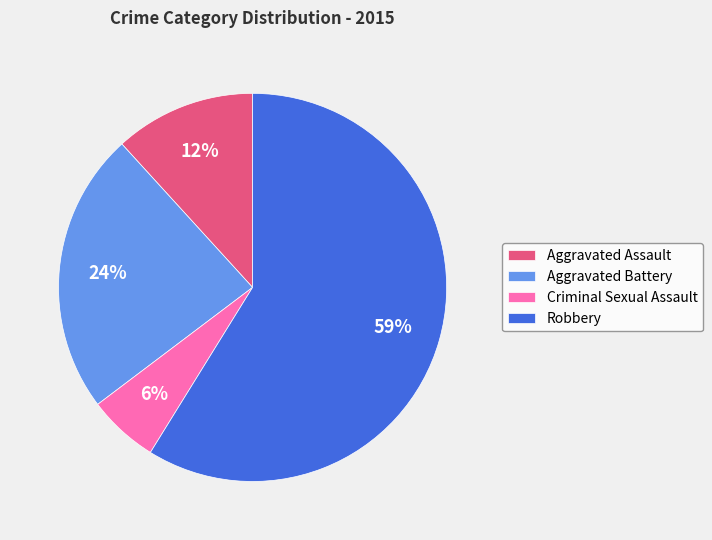

Does any single category account for the majority?

Yes